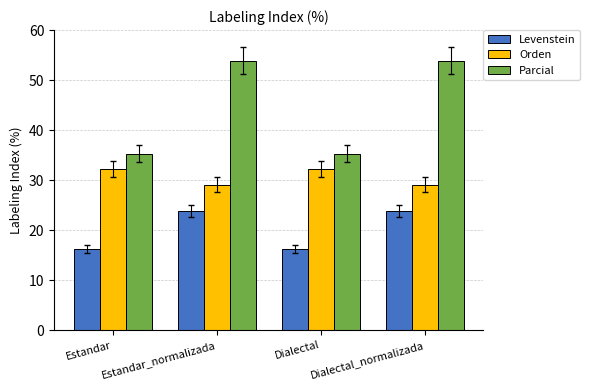

What is the maximum value for Orden?

32.1